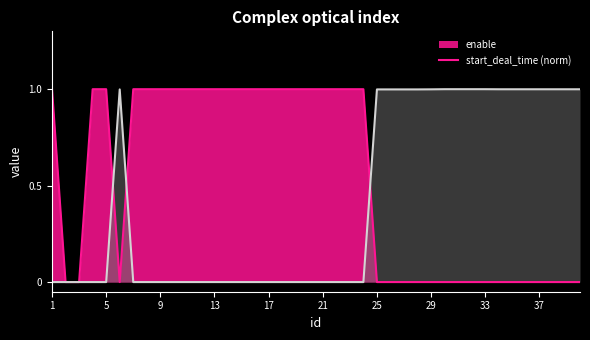

What is the sum of the start_deal_time values at 1 and 30?

1.0